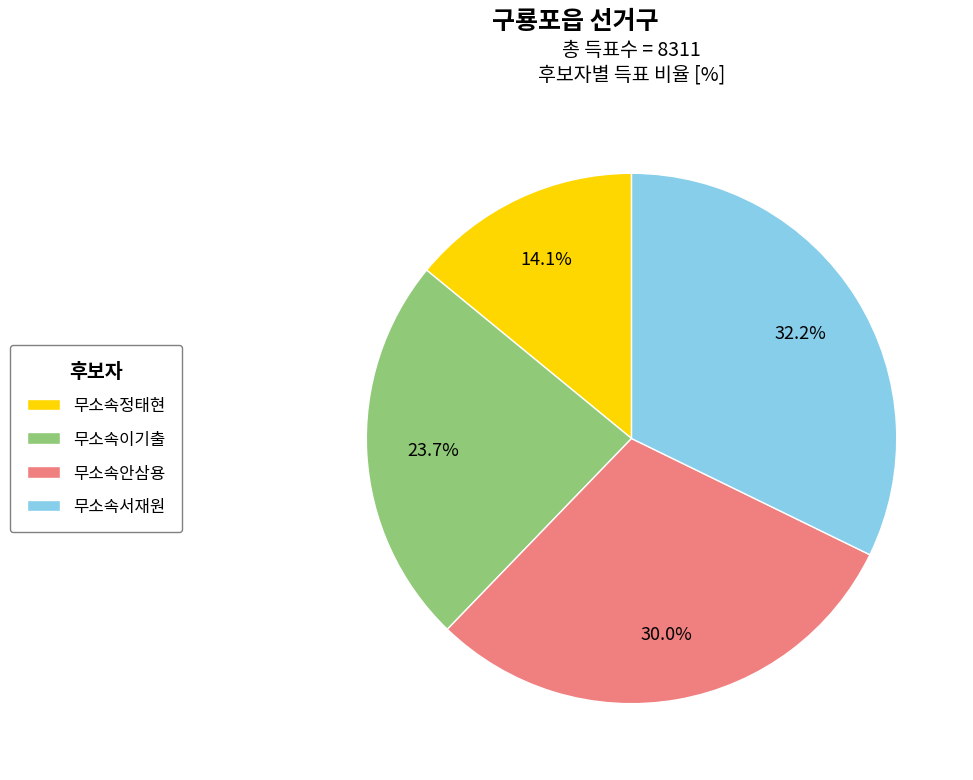

To the nearest percent, what is the difference between the 무소속서재원 and 무소속안삼용 slice percentages?

2%